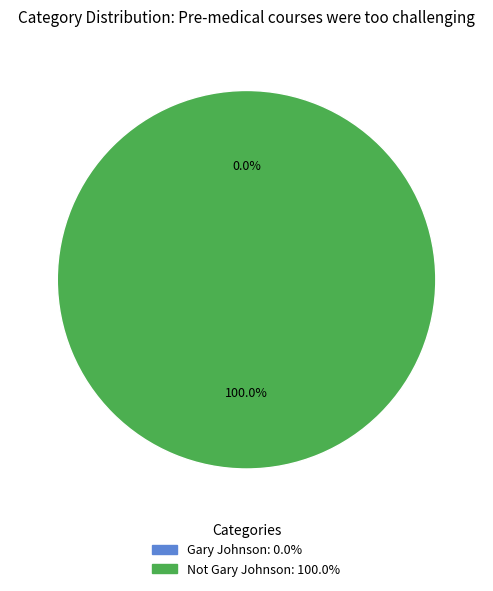

Is the sum of Not Gary Johnson and Gary Johnson greater than half?

Yes